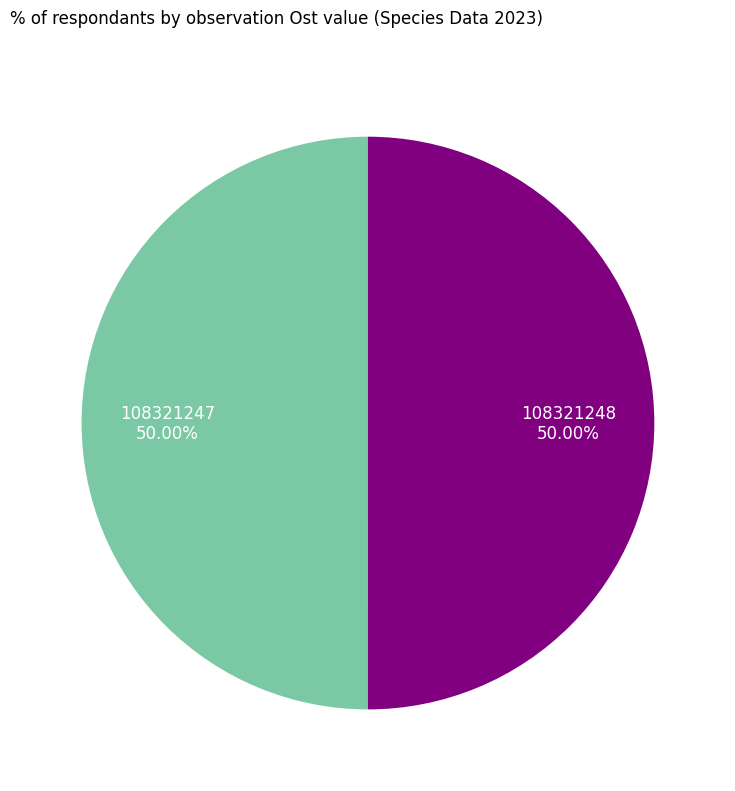

What percentage is the 108321247 slice, to the nearest percent?

50%